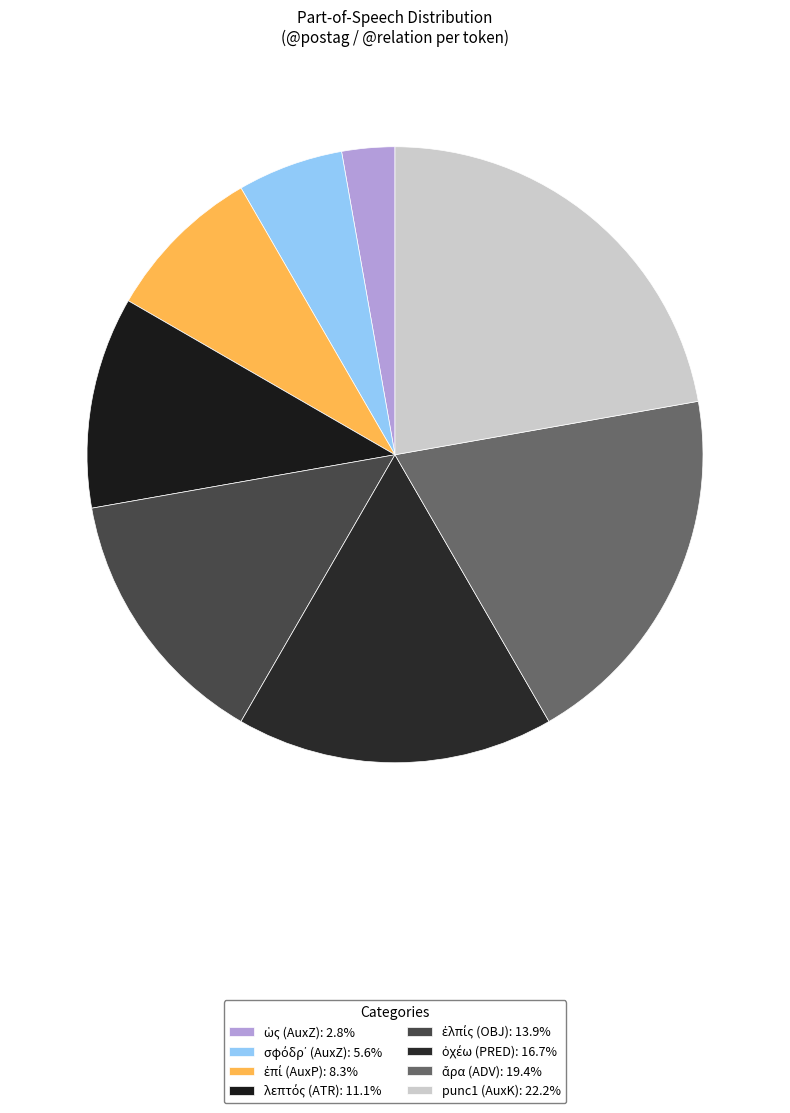

Rank the categories by value from highest to lowest.

punc1 (AuxK), ἄρα (ADV), ὀχέω (PRED), ἐλπίς (OBJ), λεπτός (ATR), ἐπί (AuxP), σφόδρ᾽ (AuxZ), ὡς (AuxZ)